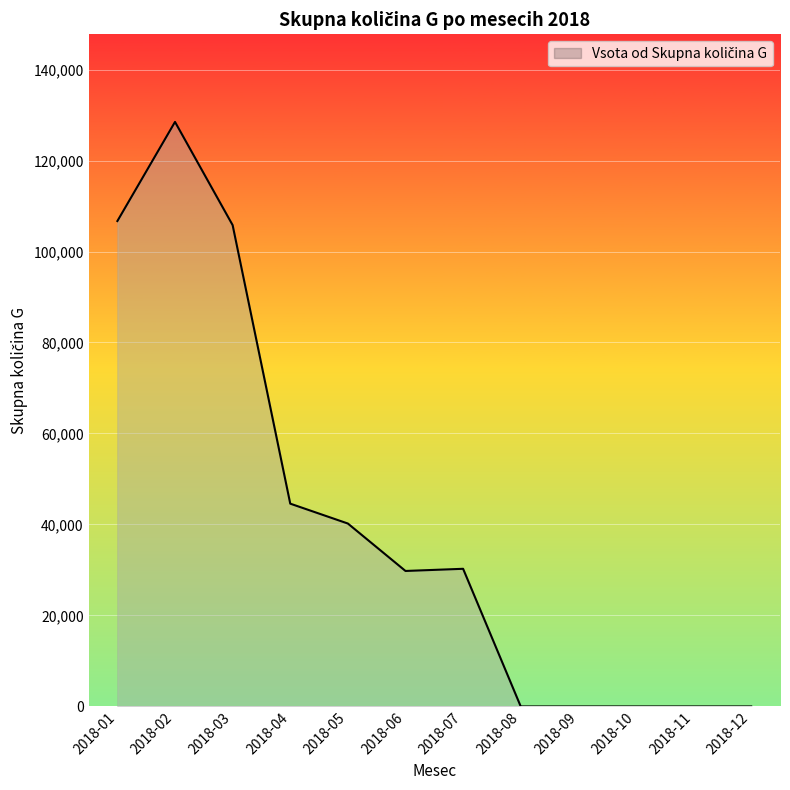

Count the number of data series in this chart.

1